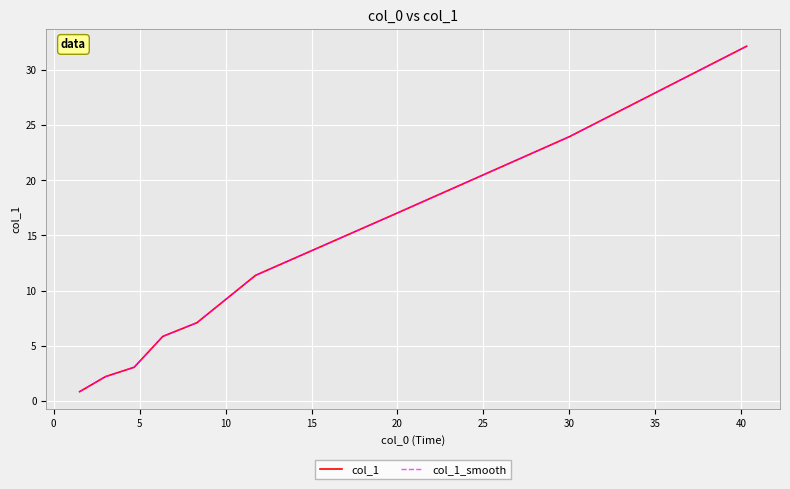

Does the chart display data point markers on the line(s)?

No